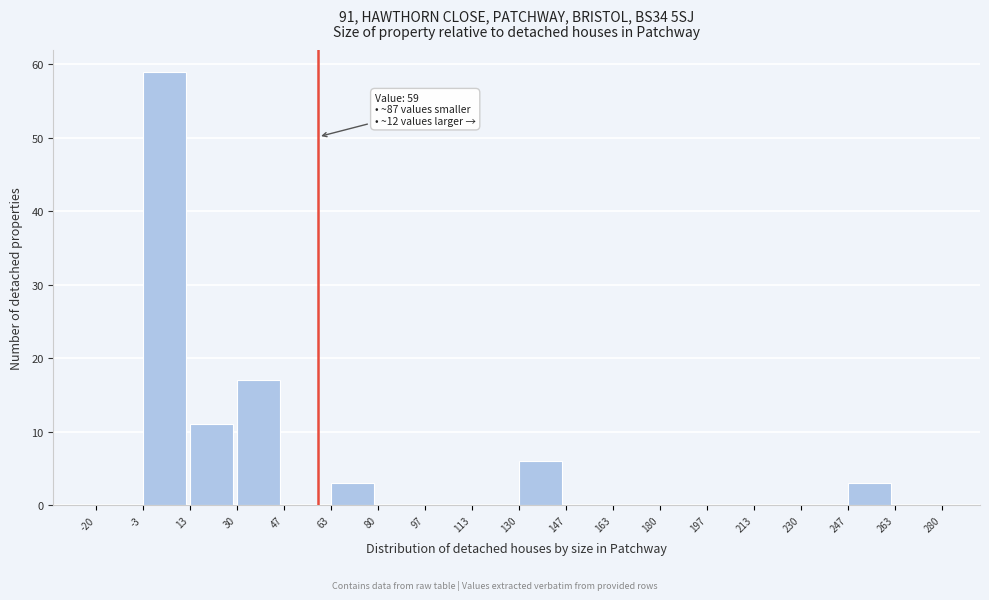

Over which range of the x-axis is the bar tallest?

-3 to 13